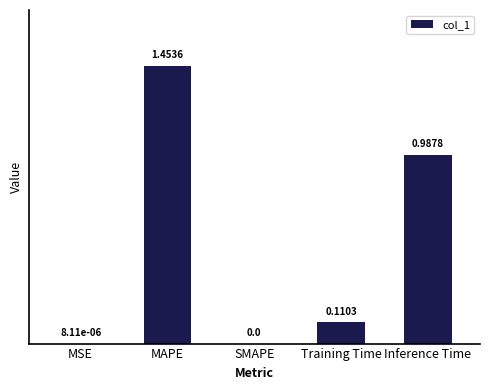

The chart shows a value of 2.3 at MAPE. True or false?

False